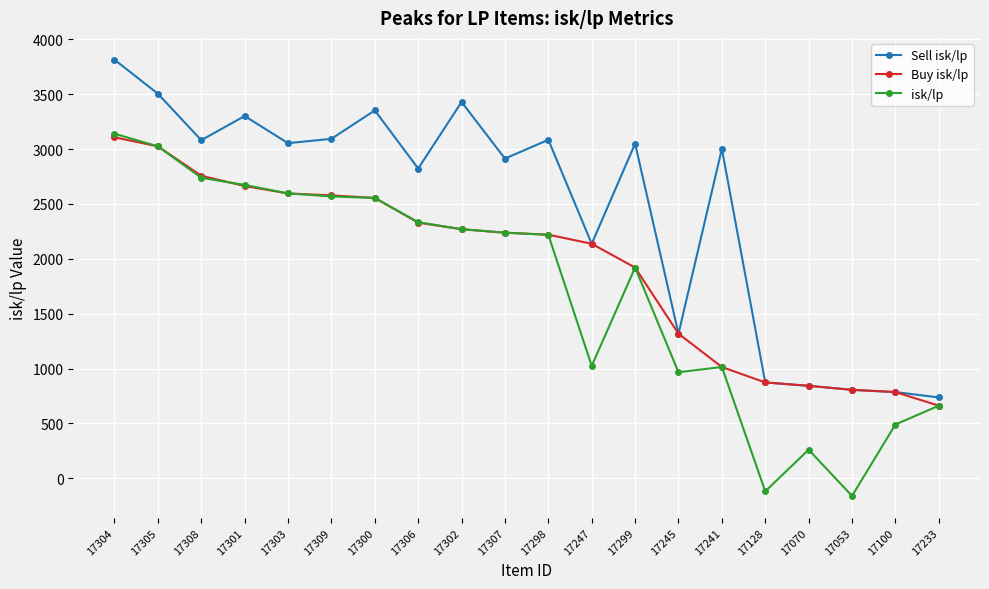

Which category has the lowest value in the isk/lp series?

17053